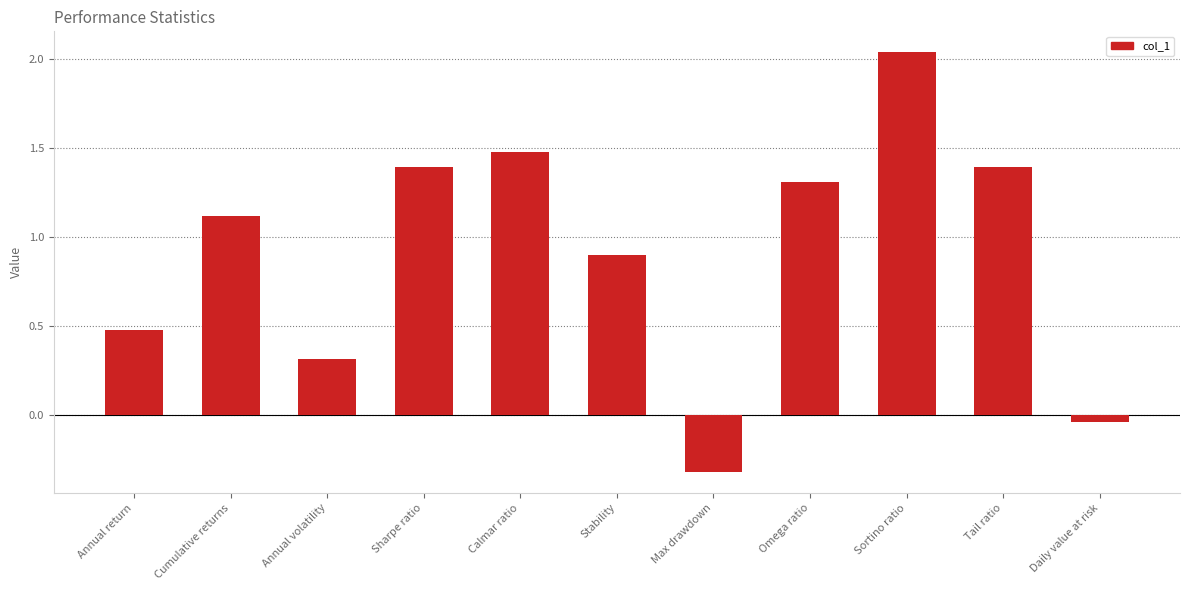

What is the sum of all values?

10.1